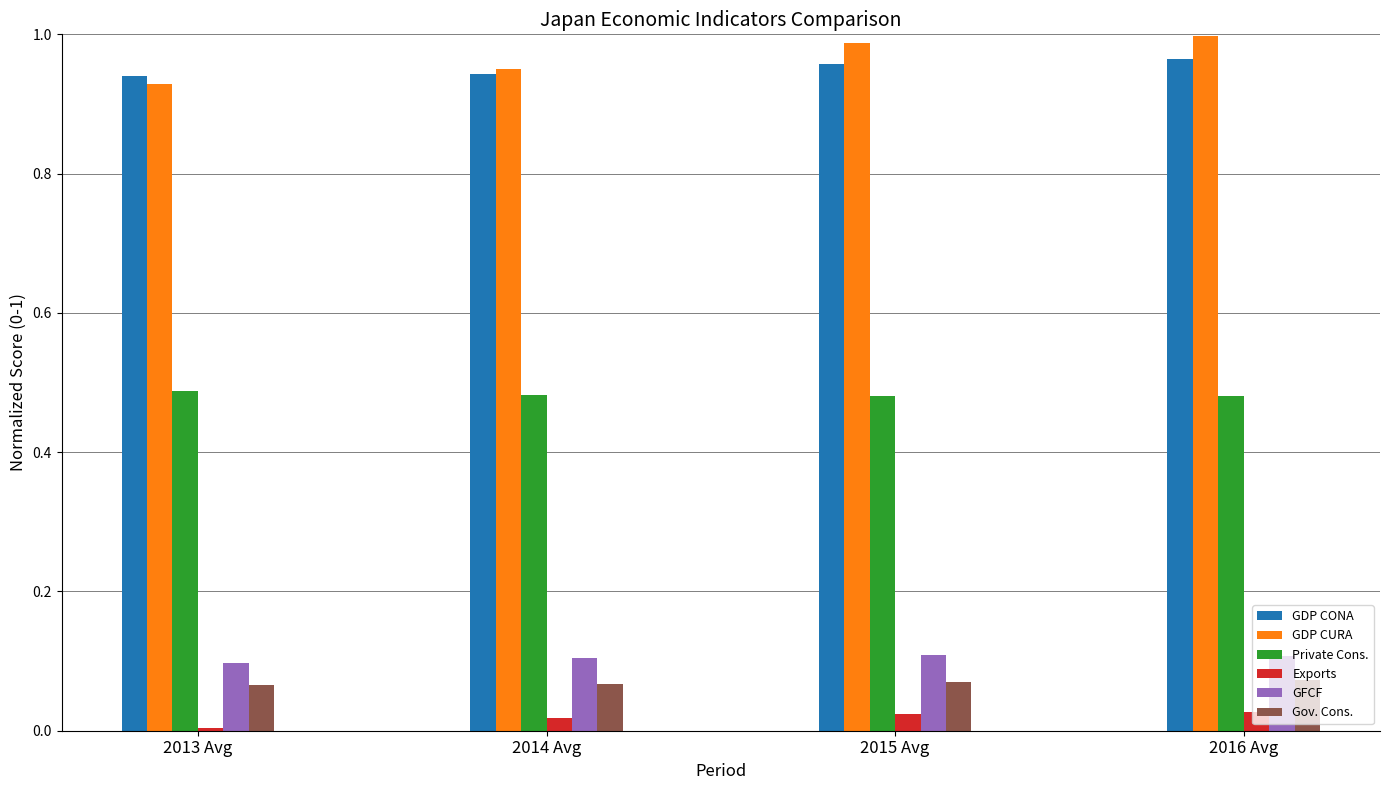

Reading left to right, list all the values displayed in this chart.

JP GDP (AR) CONA: 2013 Avg=0.9	2014 Avg=0.9	2015 Avg=1.0	2016 Avg=1.0
JP GDP (AR) CURA: 2013 Avg=0.9	2014 Avg=1.0	2015 Avg=1.0	2016 Avg=1.0
JP PRIVATE CONSUMPTION EXPENDITURE (AR) CONA: 2013 Avg=0.5	2014 Avg=0.5	2015 Avg=0.5	2016 Avg=0.5
JP EXPORTS OF GOODS & SERVICES (AR) CONA: 2013 Avg=0.0	2014 Avg=0.0	2015 Avg=0.0	2016 Avg=0.0
JP GFCF (AR) CONA: 2013 Avg=0.1	2014 Avg=0.1	2015 Avg=0.1	2016 Avg=0.1
JP GOVERNMENT CONSUMPTION EXPENDITURE (AR) CONA: 2013 Avg=0.1	2014 Avg=0.1	2015 Avg=0.1	2016 Avg=0.1